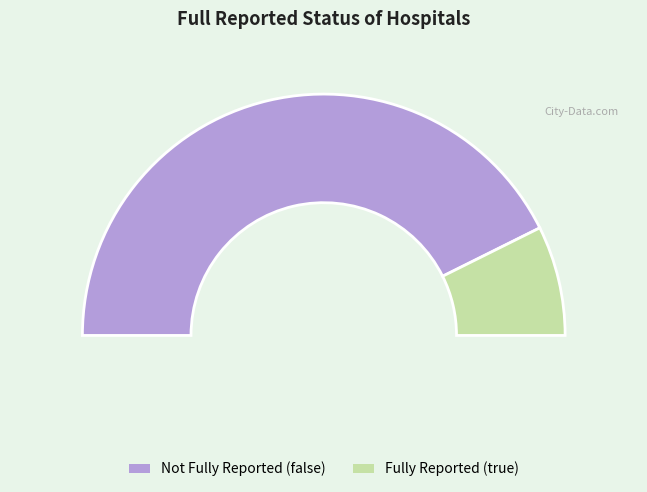

Is false the majority of the pie?

Yes